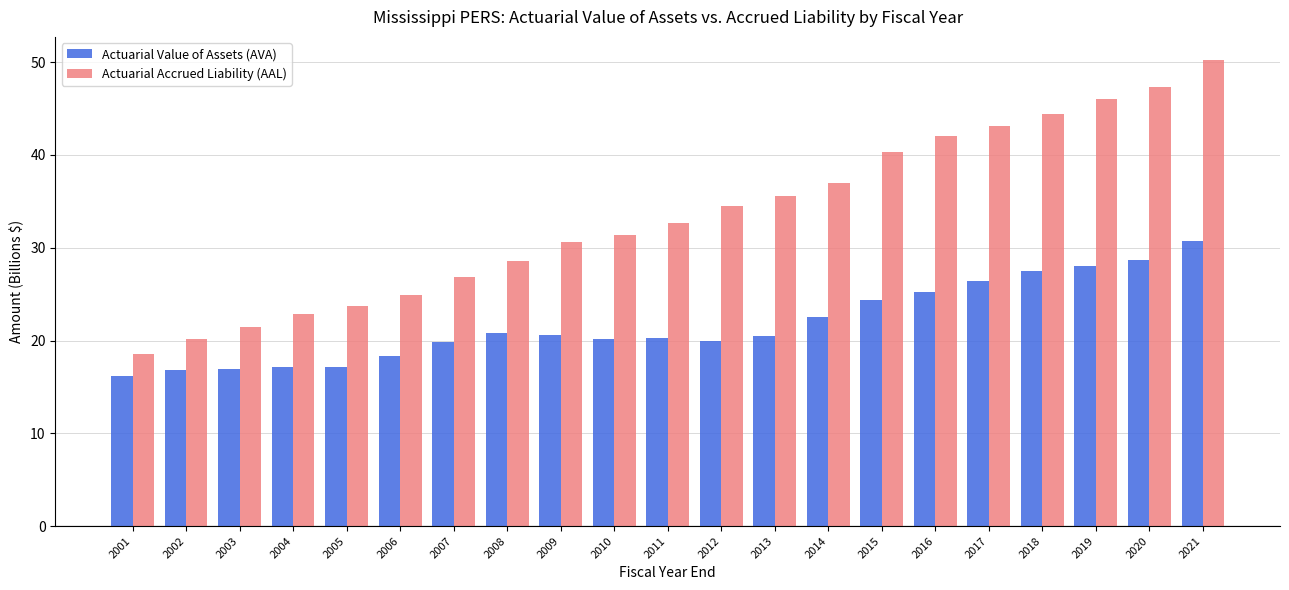

Which series has the widest spread of values?

Actuarial Accrued Liability (AAL)